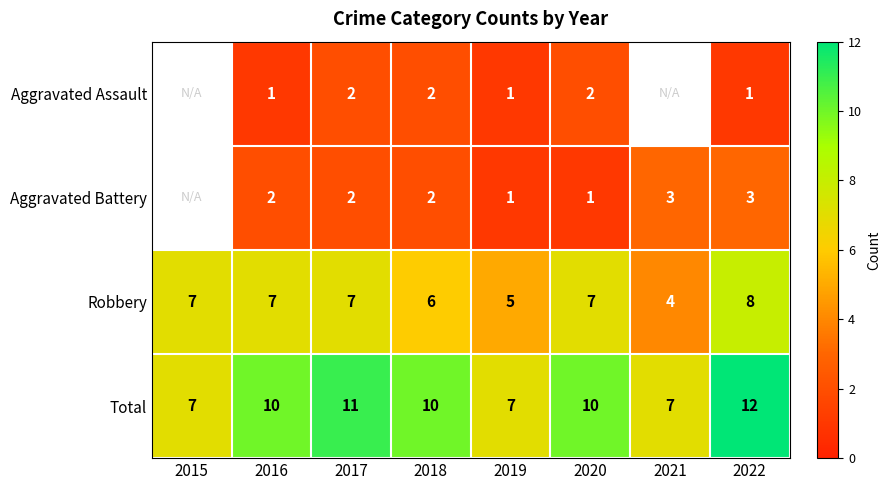

Is the value of Aggravated Battery at 2021 greater than the value of Aggravated Assault at 2022?

Yes